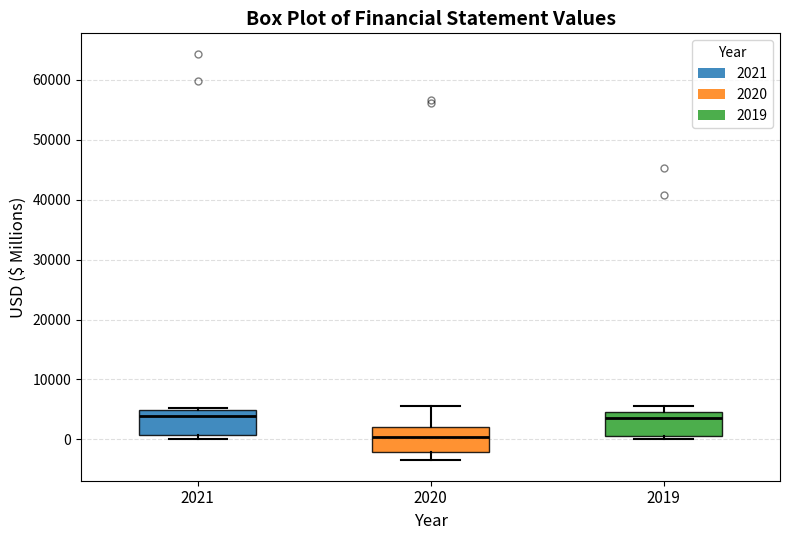

Reading left to right, read every box against the y-axis: the position of its median line, the range the box covers, and the ends of its whiskers. The values are not printed on the chart, so give them approximately, as read against the axis.

2021: median 4000, box 1000 to 5000, whiskers 0 to 5000
2020: median 0, box -2000 to 2000, whiskers -4000 to 6000
2019: median 4000, box 1000 to 5000, whiskers 0 to 6000